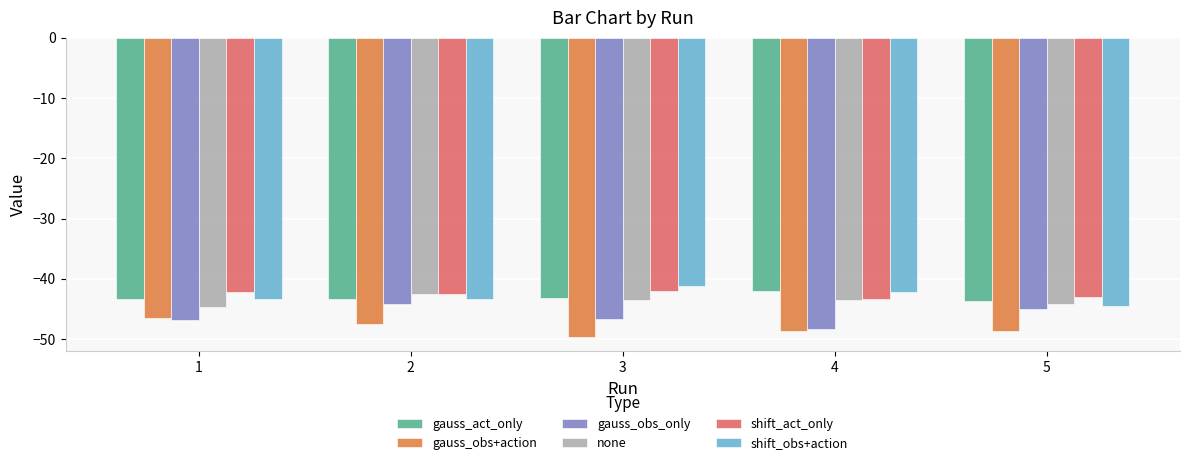

What is the sum of all shift_act_only values?

-212.9